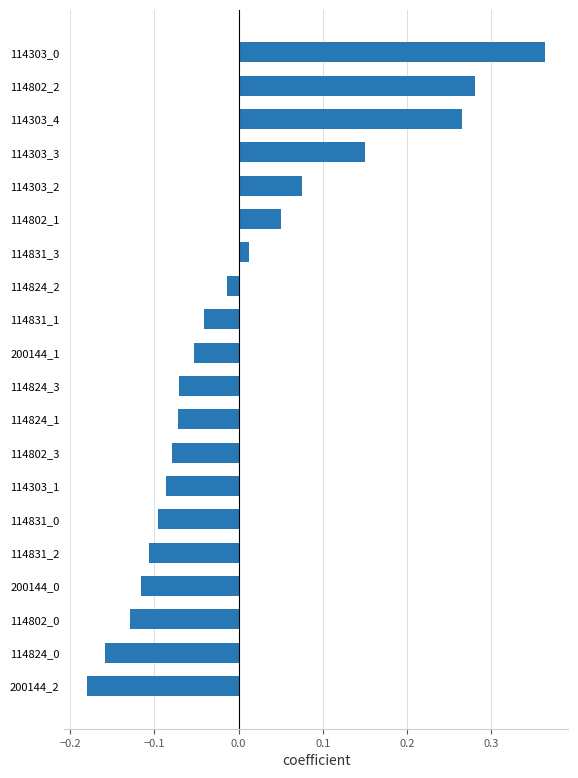

Is it true that the value at 114831_0 is -0.1?

True